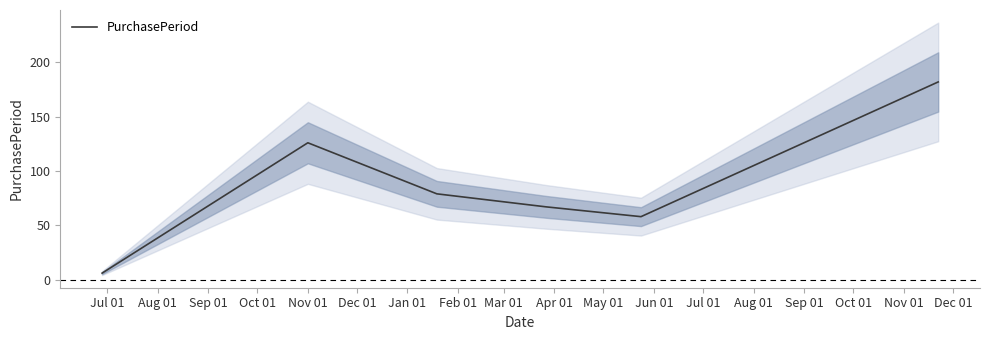

Which has a higher value, Dec 01 or Jul 01?

Dec 01